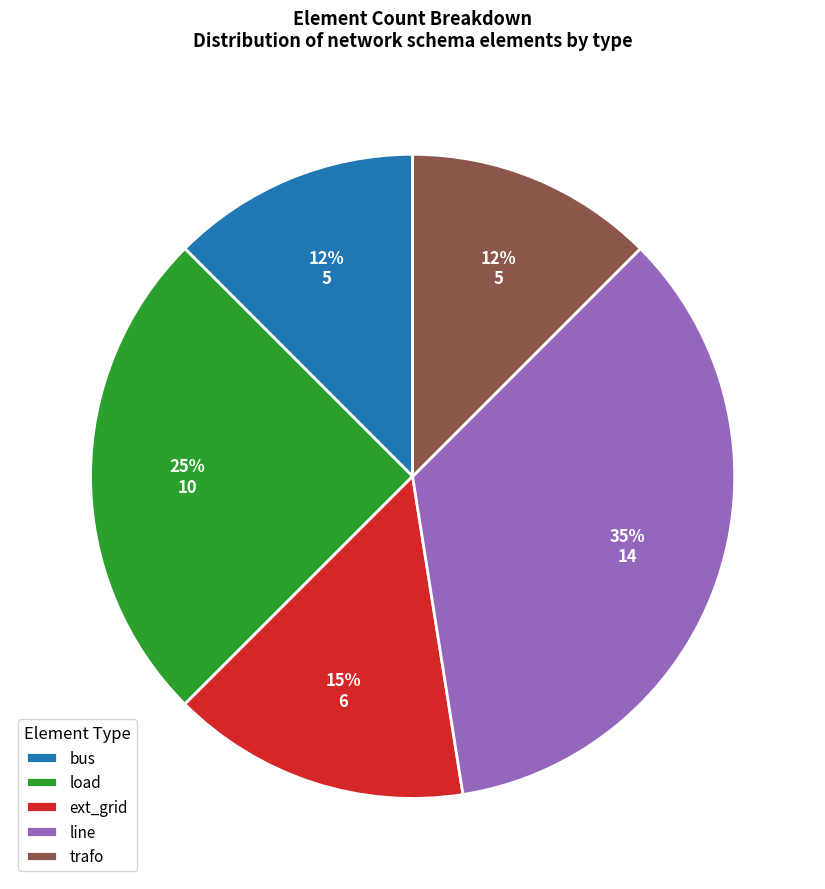

The line slice represents 24% of the pie. True or false?

False